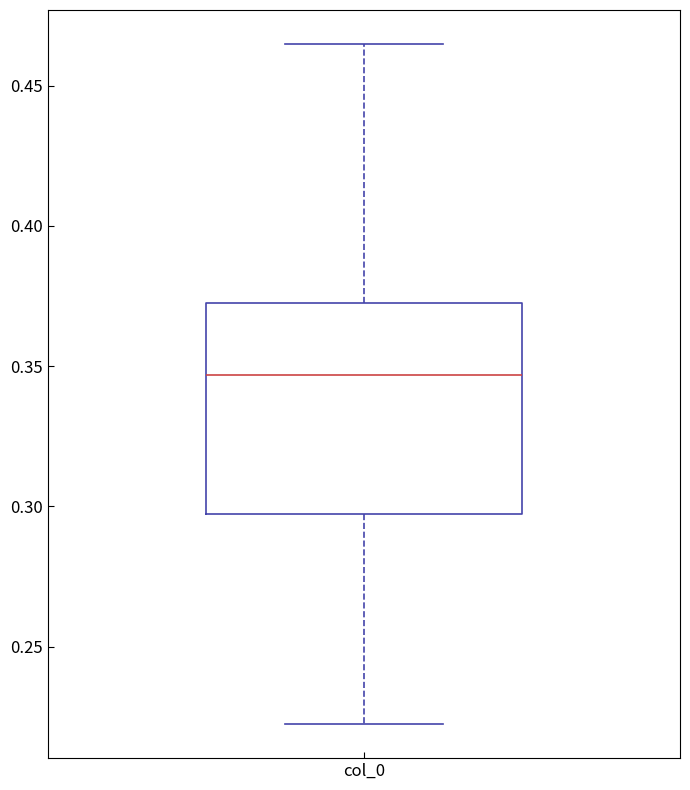

Transcribe this box plot: give where the median line is, the range the box spans, and where the two whiskers end, as read against the y-axis. The values are not printed on the chart, so give them approximately, as read against the axis.

median 0.345, box 0.295 to 0.375, whiskers 0.220 to 0.465